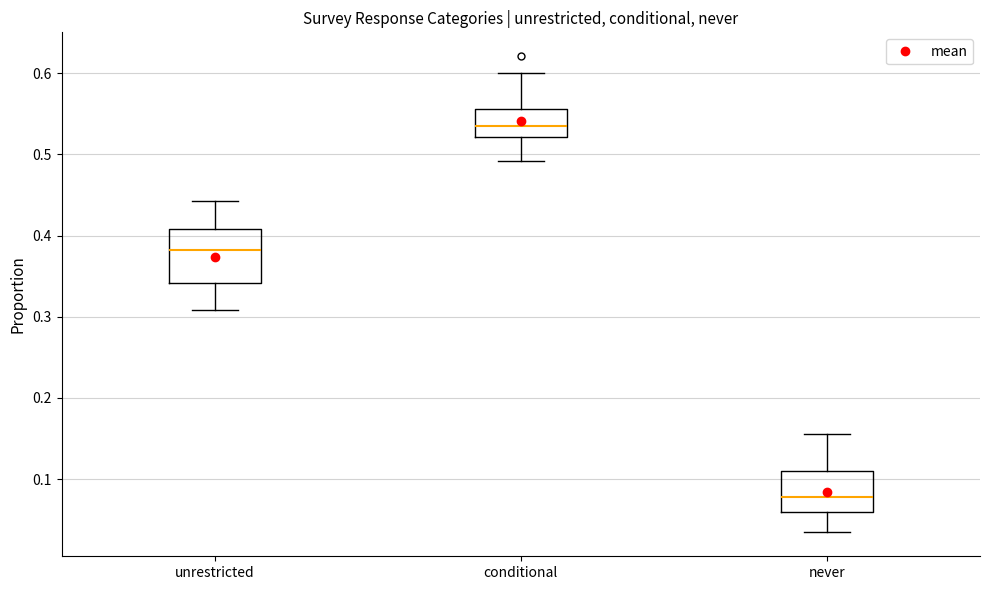

Which box's median line is the highest?

conditional